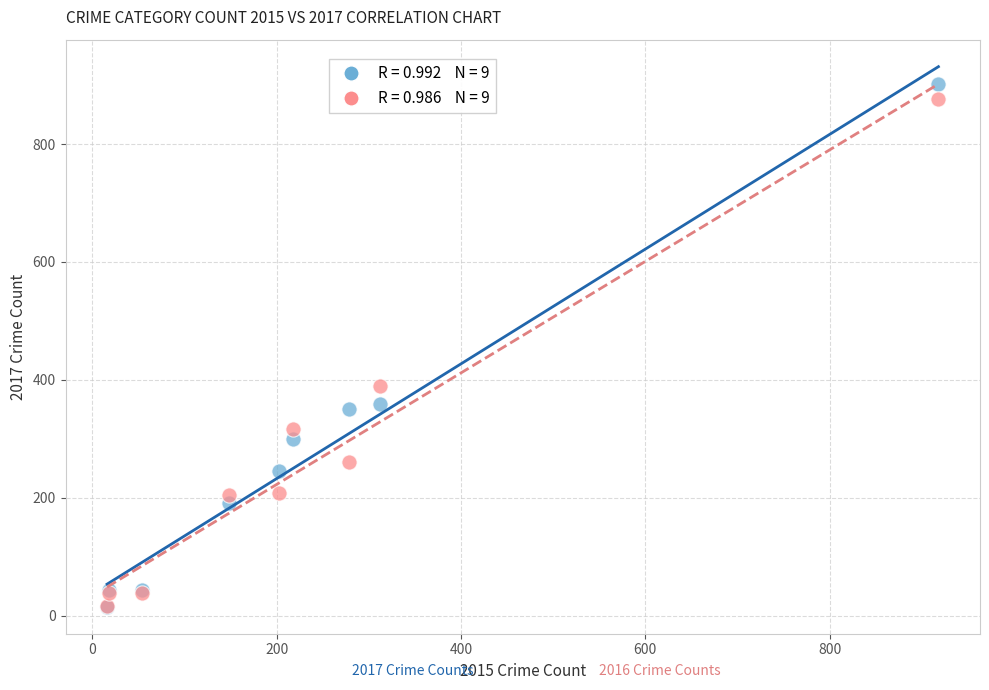

Across all series, what Y value is closest to 458?

390